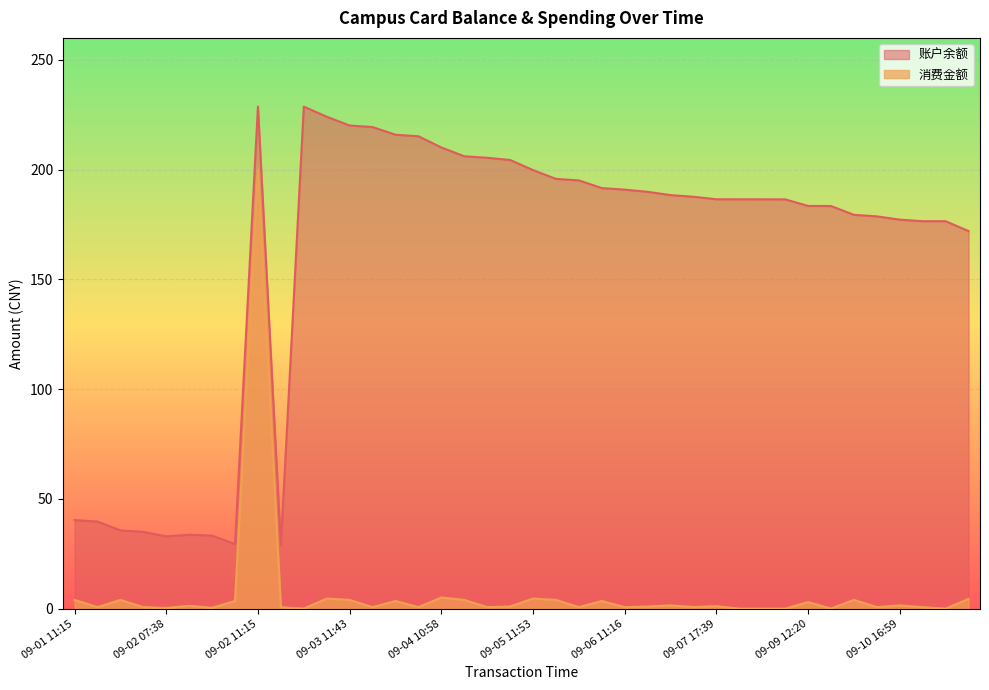

How many distinct data groups are displayed?

2